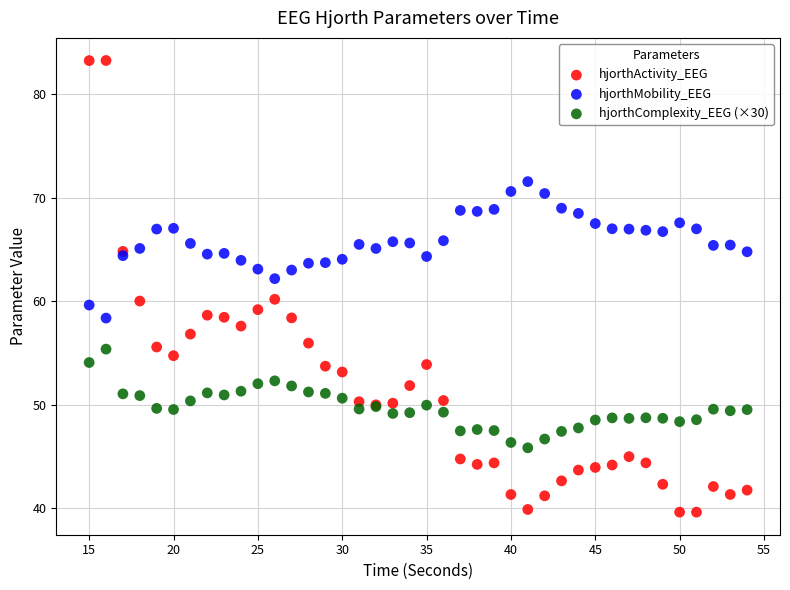

What are all the series names shown in the legend?

hjorthActivity_EEG, hjorthMobility_EEG, hjorthComplexity_EEG (×30)